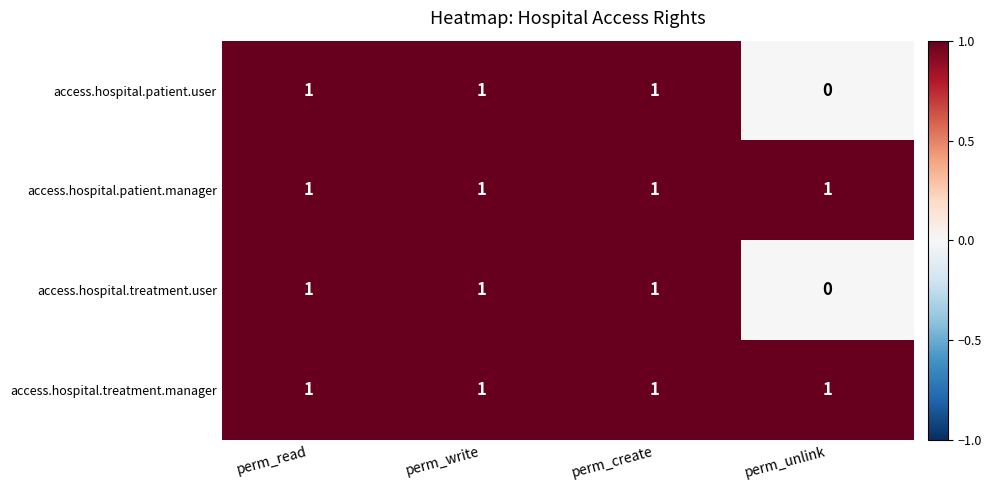

Is it true that access.hospital.patient.user equals 1 at perm_read?

True